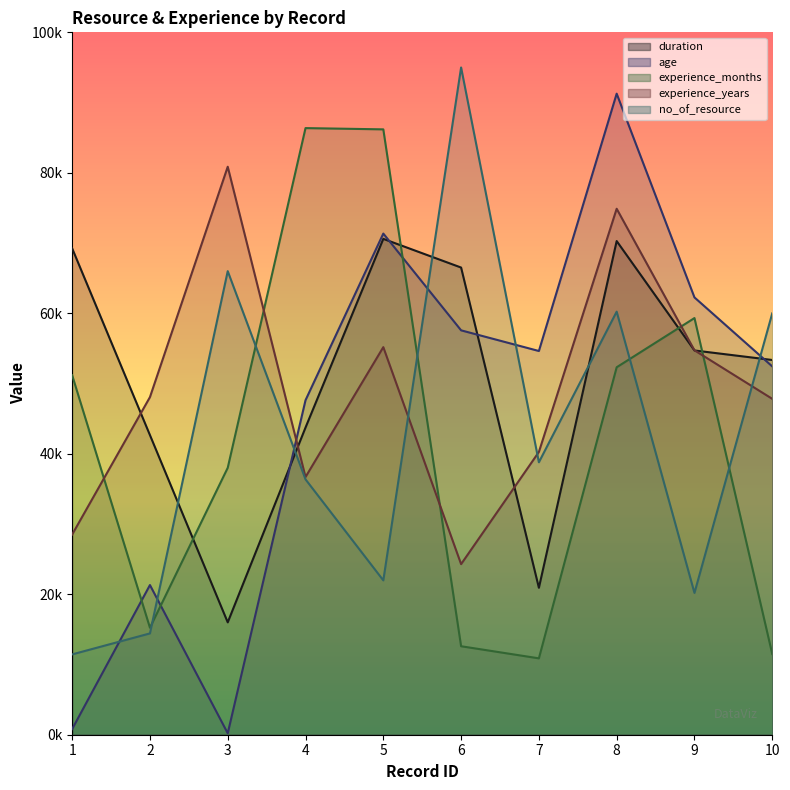

At which category is the sum across all series the highest?

8